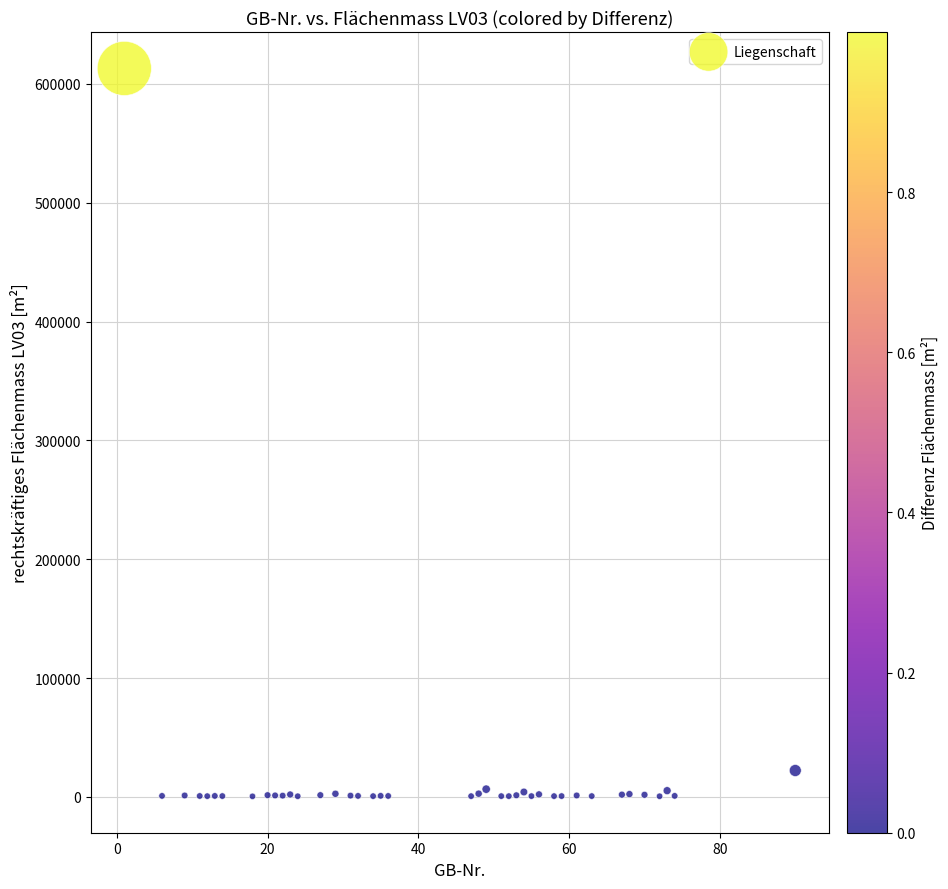

What Y value in the scatter plot is closest to 306810?

22237